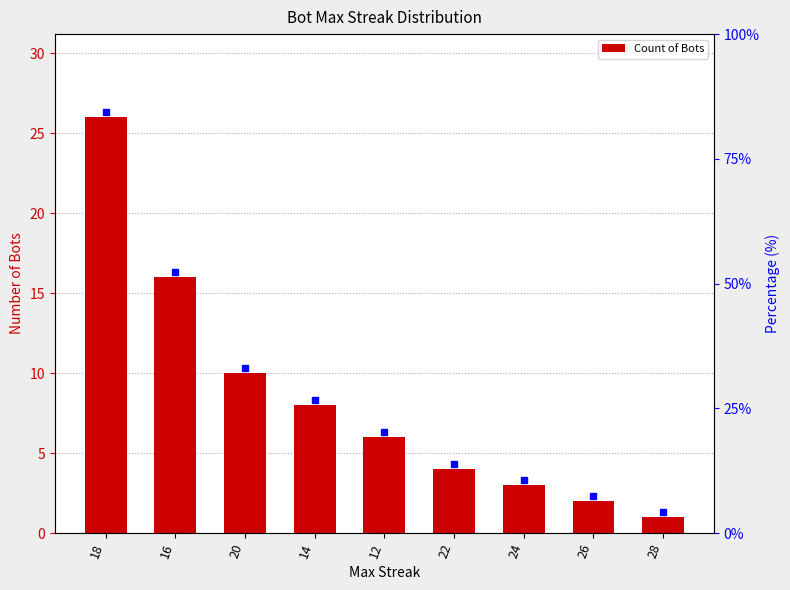

What is the sum of all values?

76